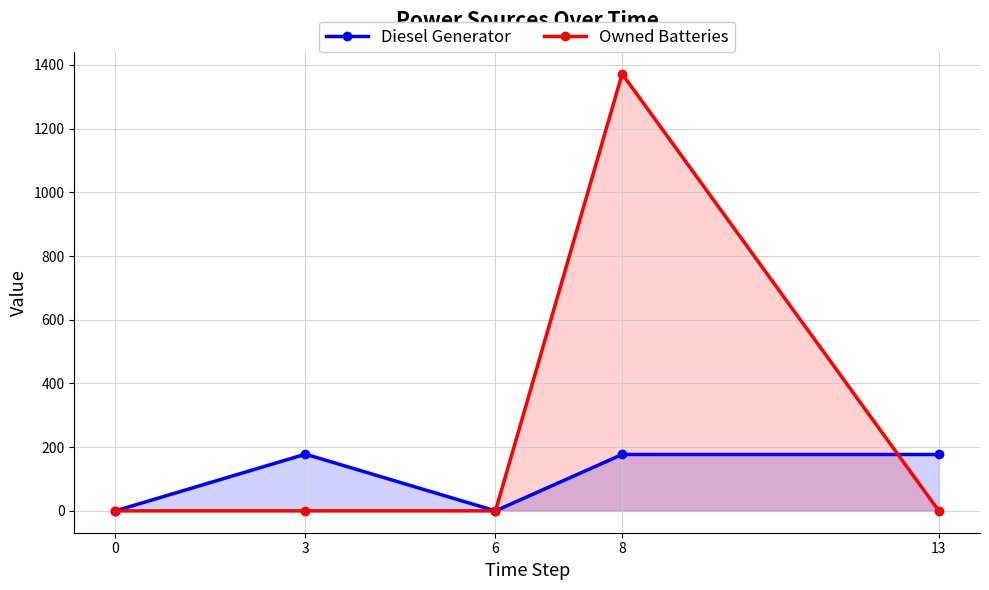

What is the difference between the maximum and minimum values in the Diesel Generator series?

178